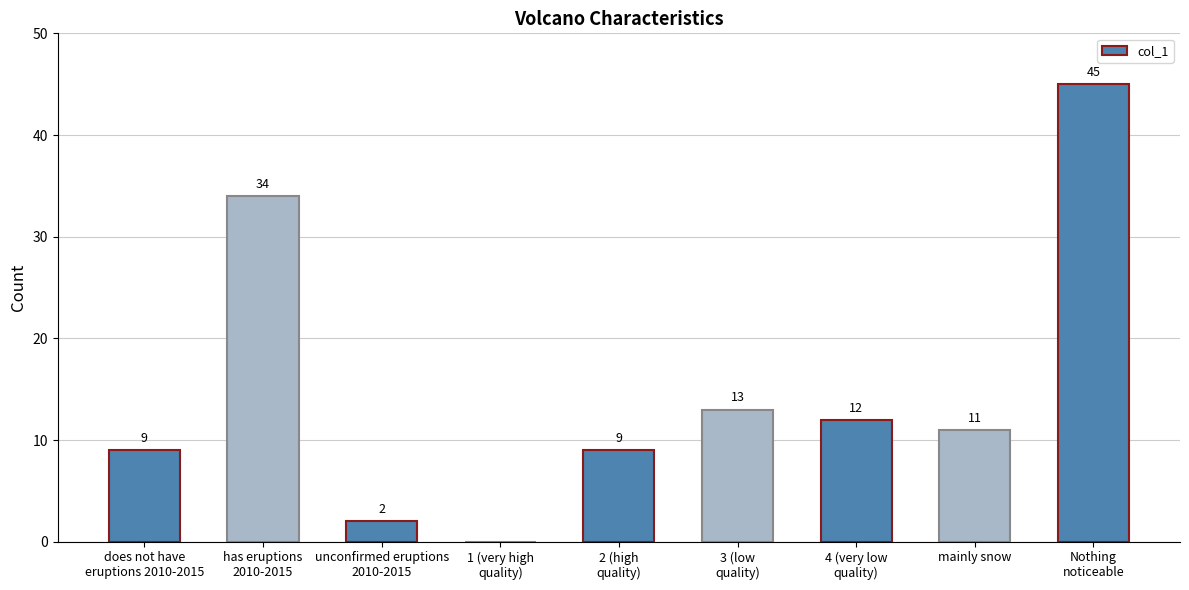

Reading left to right, list all the values displayed in this chart.

does not have
eruptions 2010-2015=9	has eruptions
2010-2015=34	unconfirmed eruptions
2010-2015=2	1 (very high
quality)=0	2 (high
quality)=9	3 (low
quality)=13	4 (very low
quality)=12	mainly snow=11	Nothing
noticeable=45